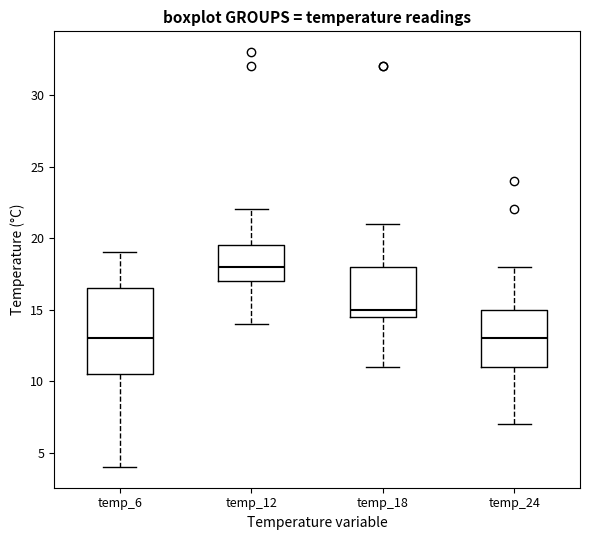

Where is the upper edge of the box for temp_24 on the y-axis? The values are not printed on the chart, so give them approximately, as read against the axis.

15.0